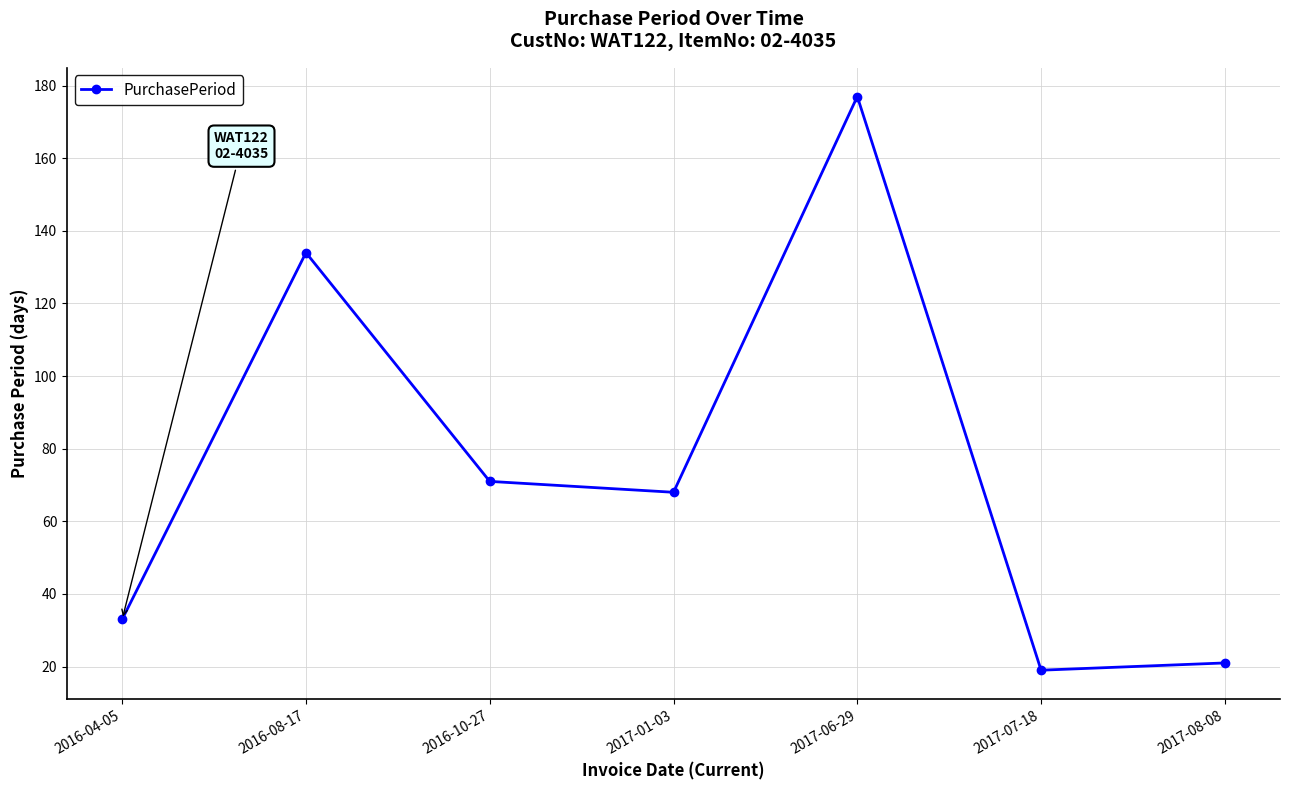

What is the value of the 4th point from the left?

68